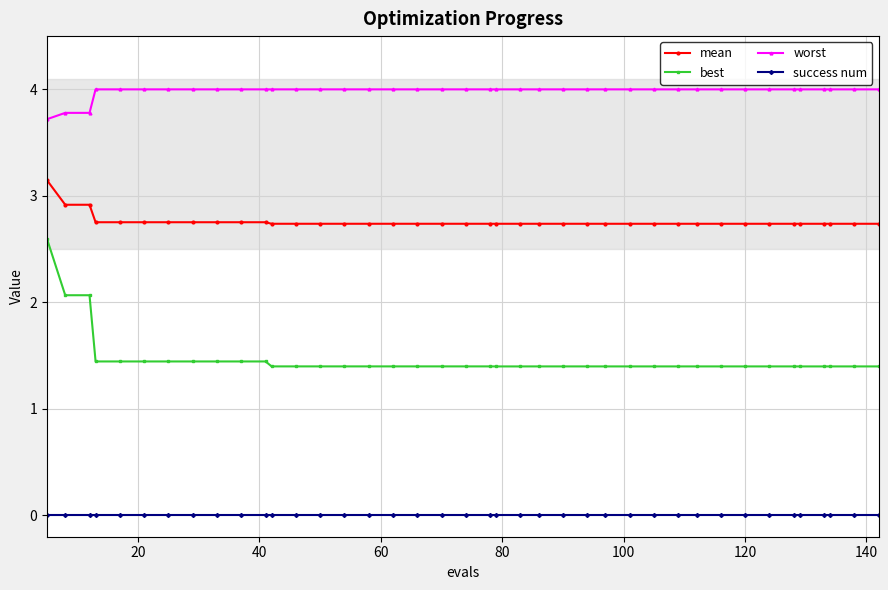

True or false: success num and worst cross at least once.

False